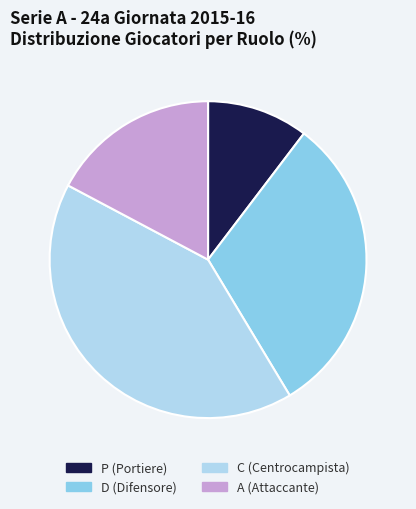

How many slices are in this pie chart?

4